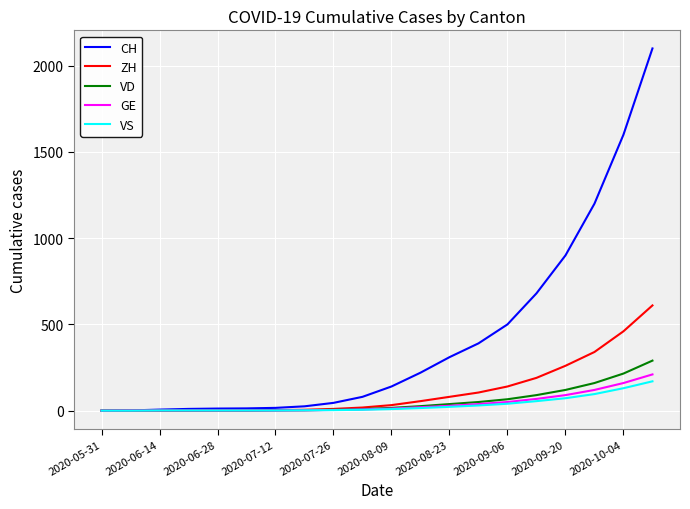

Which series has the widest spread of values?

CH